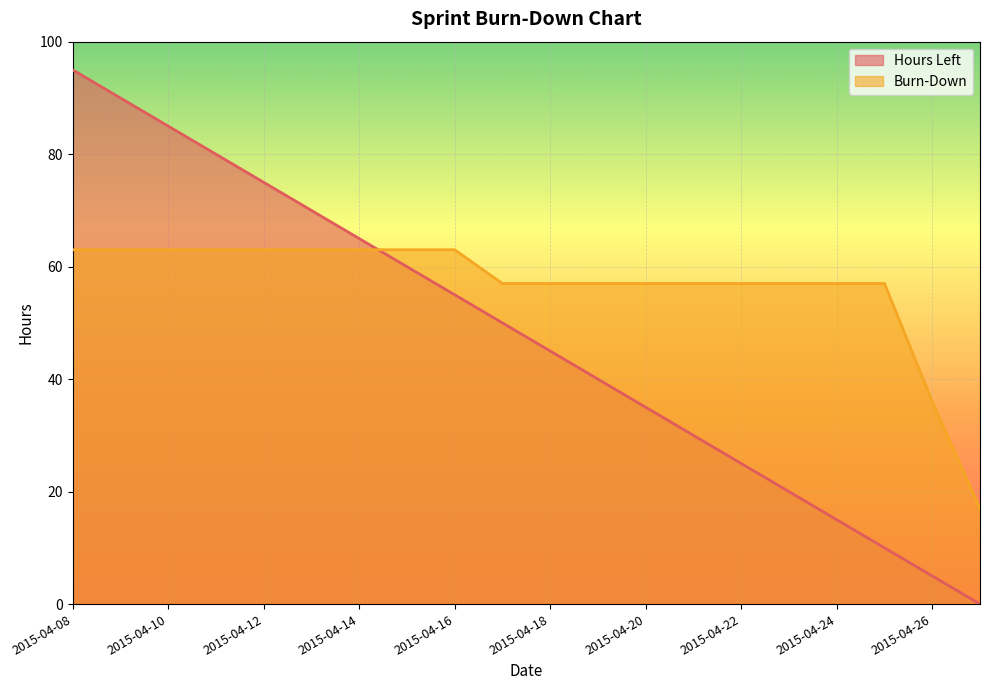

Reading right to left, what are all the values shown in this chart?

Hours Left: 0	5	10	15	20	25	30	35	40	45	50	55	60	65	70	75	80	85	90	95
Burn-Down: 17	36	57	57	57	57	57	57	57	57	57	63	63	63	63	63	63	63	63	63